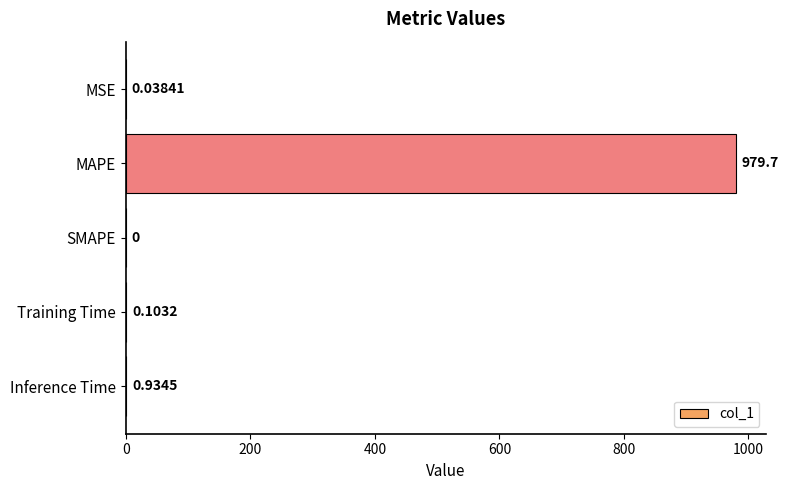

What is the sum of all values?

980.8